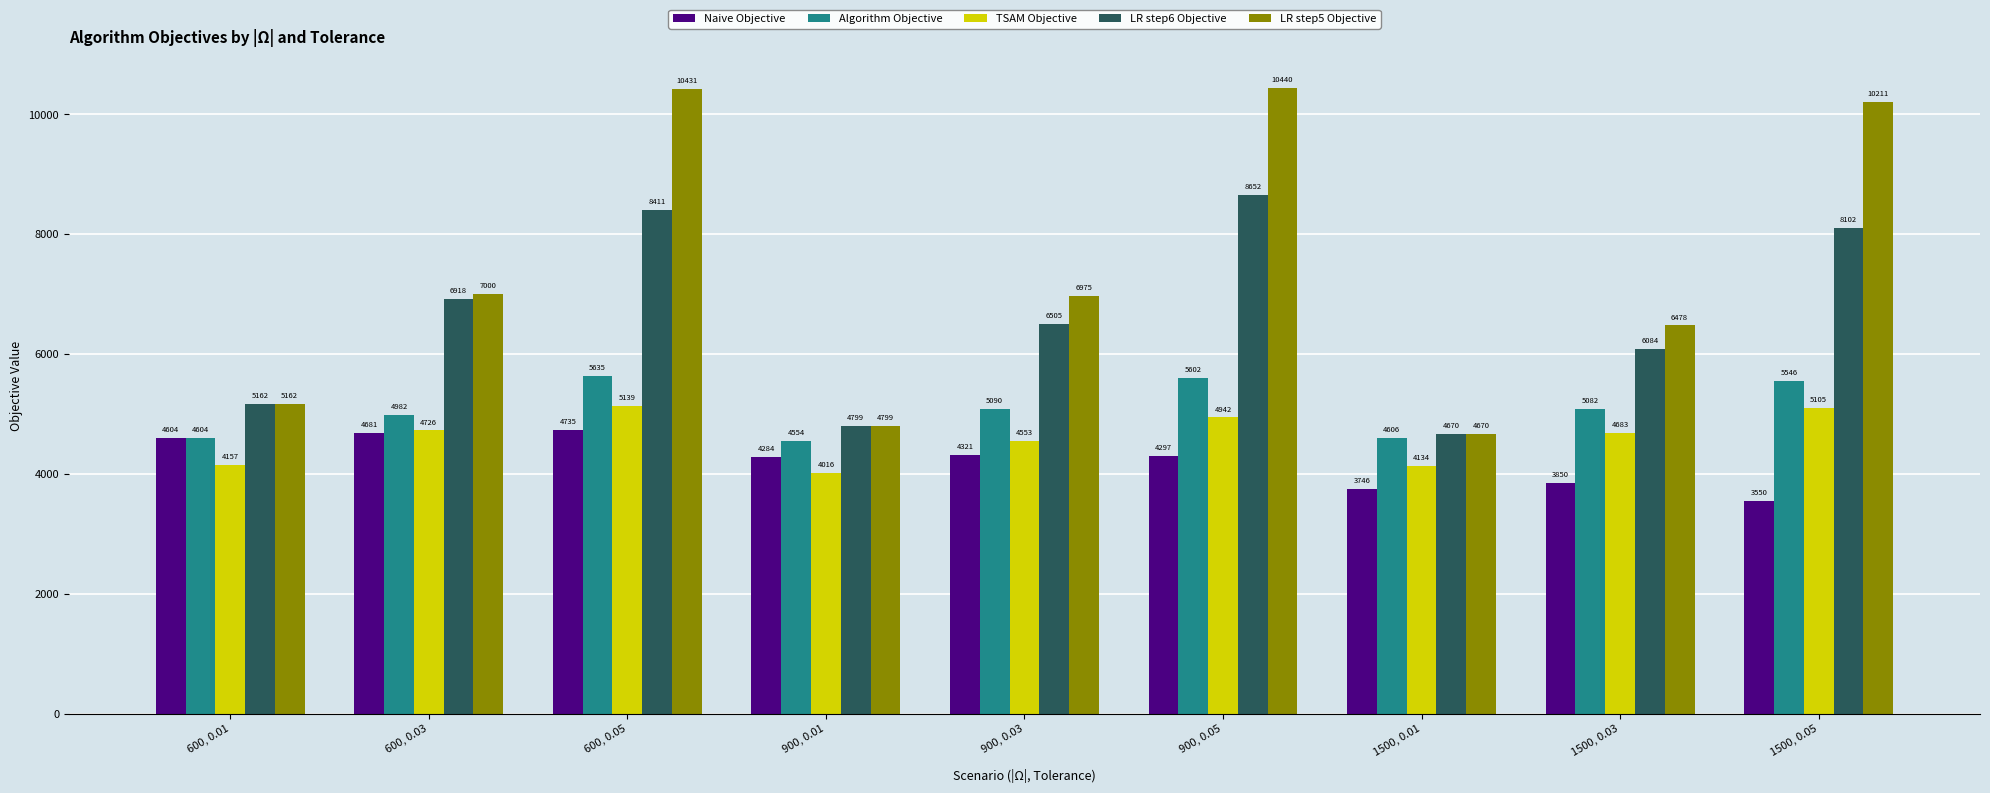

List the series in order of their peak value, lowest first.

Naive Objective, TSAM Objective, Algorithm Objective, LR step6 Objective, LR step5 Objective